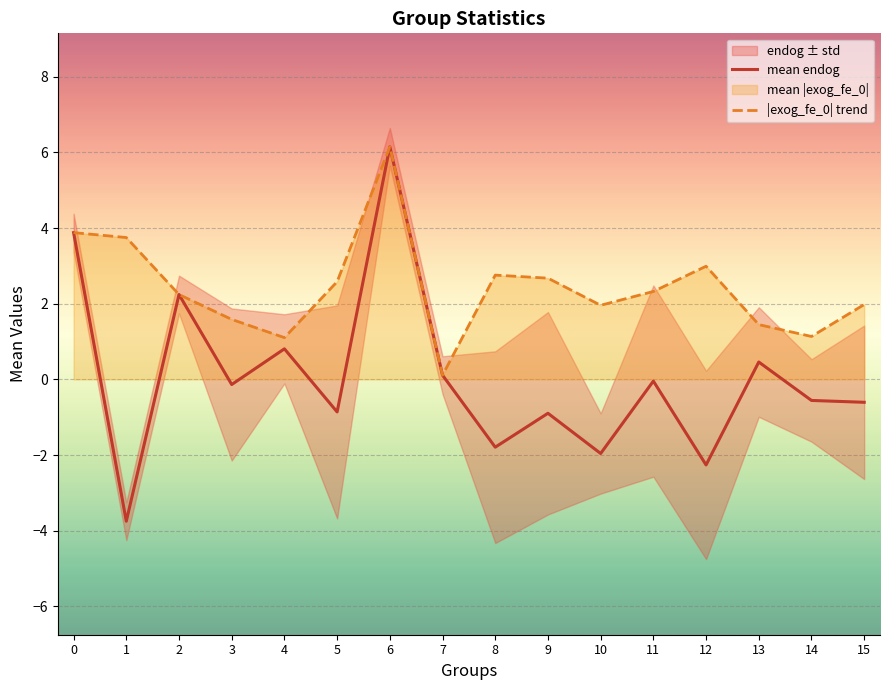

Which label corresponds to the largest value in the chart?

6